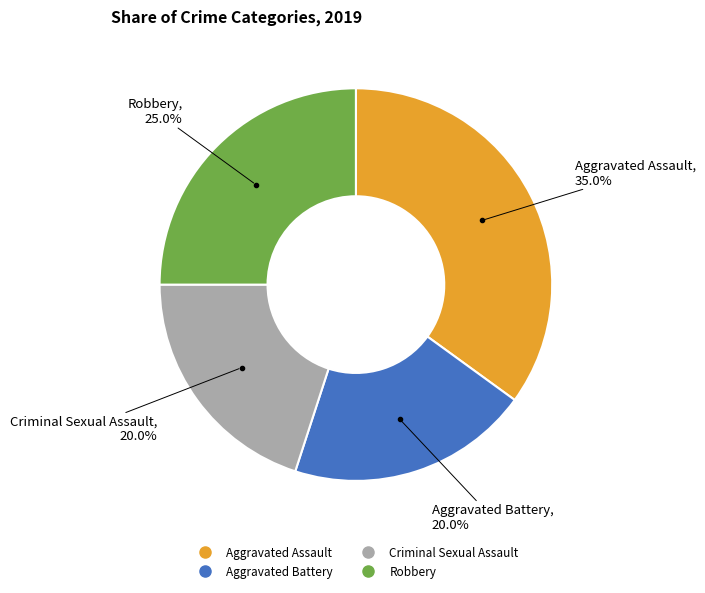

To the nearest percent, what percentage of the pie is Aggravated Battery?

20%